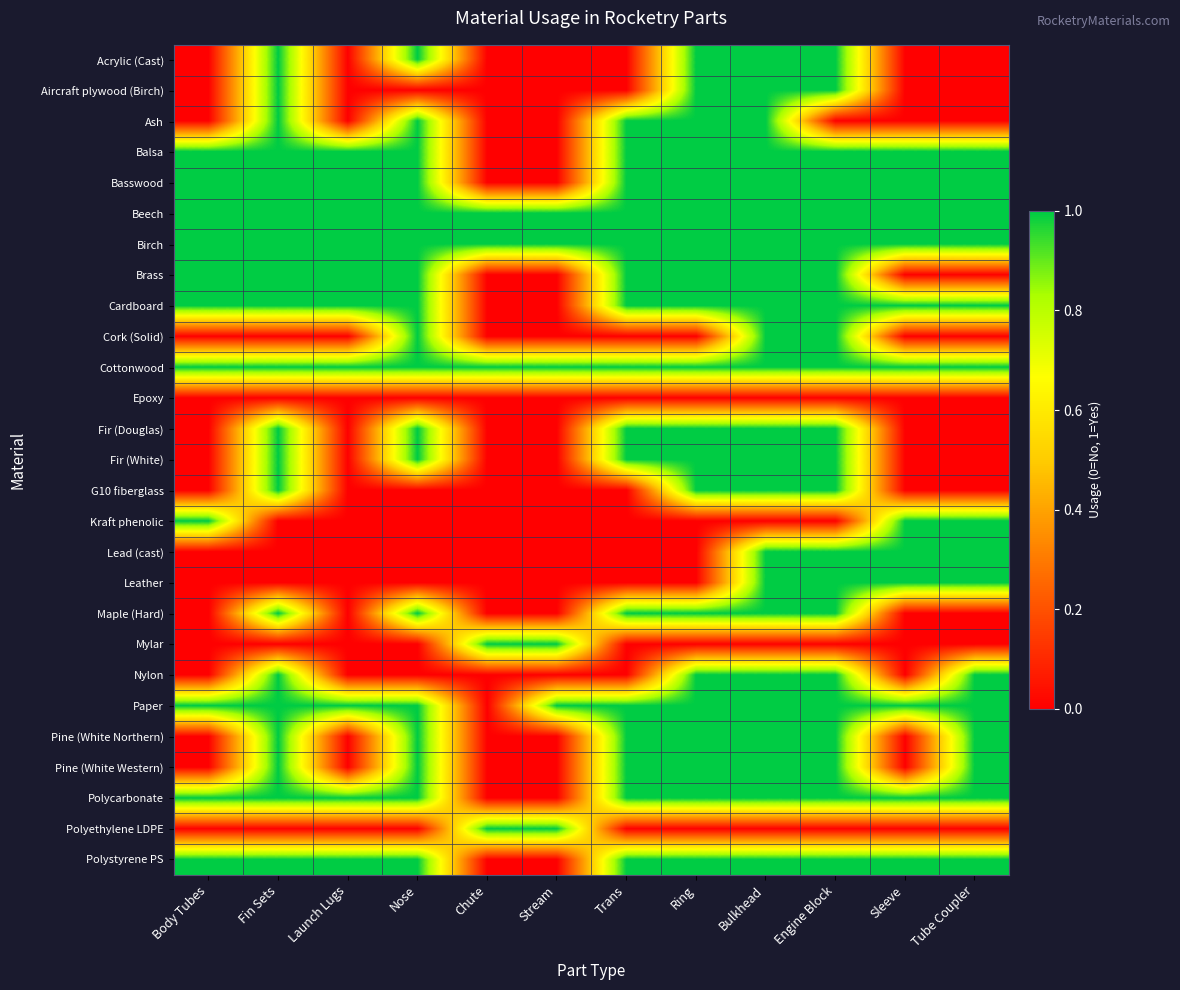

Reading right to left, extract all data points from this chart.

Acrylic (Cast): Tube Coupler=0	Sleeve=0	Engine Block=1	Bulkhead=1	Ring=1	Trans=0	Stream=0	Chute=0	Nose=1	Launch Lugs=0	Fin Sets=1	Body Tubes=0
Aircraft plywood (Birch): Tube Coupler=0	Sleeve=0	Engine Block=1	Bulkhead=1	Ring=1	Trans=0	Stream=0	Chute=0	Nose=0	Launch Lugs=0	Fin Sets=1	Body Tubes=0
Ash: Tube Coupler=0	Sleeve=0	Engine Block=0	Bulkhead=1	Ring=1	Trans=1	Stream=0	Chute=0	Nose=1	Launch Lugs=0	Fin Sets=1	Body Tubes=0
Balsa: Tube Coupler=1	Sleeve=1	Engine Block=1	Bulkhead=1	Ring=1	Trans=1	Stream=0	Chute=0	Nose=1	Launch Lugs=1	Fin Sets=1	Body Tubes=1
Basswood: Tube Coupler=1	Sleeve=1	Engine Block=1	Bulkhead=1	Ring=1	Trans=1	Stream=0	Chute=0	Nose=1	Launch Lugs=1	Fin Sets=1	Body Tubes=1
Beech: Tube Coupler=1	Sleeve=1	Engine Block=1	Bulkhead=1	Ring=1	Trans=1	Stream=1	Chute=1	Nose=1	Launch Lugs=1	Fin Sets=1	Body Tubes=1
Birch: Tube Coupler=1	Sleeve=1	Engine Block=1	Bulkhead=1	Ring=1	Trans=1	Stream=1	Chute=1	Nose=1	Launch Lugs=1	Fin Sets=1	Body Tubes=1
Brass: Tube Coupler=0	Sleeve=0	Engine Block=1	Bulkhead=1	Ring=1	Trans=1	Stream=0	Chute=0	Nose=1	Launch Lugs=1	Fin Sets=1	Body Tubes=1
Cardboard: Tube Coupler=1	Sleeve=1	Engine Block=1	Bulkhead=1	Ring=1	Trans=1	Stream=0	Chute=0	Nose=1	Launch Lugs=1	Fin Sets=1	Body Tubes=1
Cork (Solid): Tube Coupler=0	Sleeve=0	Engine Block=1	Bulkhead=1	Ring=0	Trans=0	Stream=0	Chute=0	Nose=1	Launch Lugs=0	Fin Sets=0	Body Tubes=0
Cottonwood: Tube Coupler=1	Sleeve=1	Engine Block=1	Bulkhead=1	Ring=1	Trans=1	Stream=1	Chute=1	Nose=1	Launch Lugs=1	Fin Sets=1	Body Tubes=1
Epoxy: Tube Coupler=0	Sleeve=0	Engine Block=0	Bulkhead=0	Ring=0	Trans=0	Stream=0	Chute=0	Nose=0	Launch Lugs=0	Fin Sets=0	Body Tubes=0
Fir (Douglas): Tube Coupler=0	Sleeve=0	Engine Block=1	Bulkhead=1	Ring=1	Trans=1	Stream=0	Chute=0	Nose=1	Launch Lugs=0	Fin Sets=1	Body Tubes=0
Fir (White): Tube Coupler=0	Sleeve=0	Engine Block=1	Bulkhead=1	Ring=1	Trans=1	Stream=0	Chute=0	Nose=1	Launch Lugs=0	Fin Sets=1	Body Tubes=0
G10 fiberglass: Tube Coupler=0	Sleeve=0	Engine Block=1	Bulkhead=1	Ring=1	Trans=0	Stream=0	Chute=0	Nose=0	Launch Lugs=0	Fin Sets=1	Body Tubes=0
Kraft phenolic: Tube Coupler=1	Sleeve=1	Engine Block=0	Bulkhead=0	Ring=0	Trans=0	Stream=0	Chute=0	Nose=0	Launch Lugs=0	Fin Sets=0	Body Tubes=1
Lead (cast): Tube Coupler=1	Sleeve=1	Engine Block=1	Bulkhead=1	Ring=0	Trans=0	Stream=0	Chute=0	Nose=0	Launch Lugs=0	Fin Sets=0	Body Tubes=0
Leather: Tube Coupler=1	Sleeve=1	Engine Block=1	Bulkhead=1	Ring=0	Trans=0	Stream=0	Chute=0	Nose=0	Launch Lugs=0	Fin Sets=0	Body Tubes=0
Maple (Hard): Tube Coupler=0	Sleeve=0	Engine Block=1	Bulkhead=1	Ring=1	Trans=1	Stream=0	Chute=0	Nose=1	Launch Lugs=0	Fin Sets=1	Body Tubes=0
Mylar: Tube Coupler=0	Sleeve=0	Engine Block=0	Bulkhead=0	Ring=0	Trans=0	Stream=1	Chute=1	Nose=0	Launch Lugs=0	Fin Sets=0	Body Tubes=0
Nylon: Tube Coupler=1	Sleeve=0	Engine Block=1	Bulkhead=1	Ring=1	Trans=0	Stream=0	Chute=0	Nose=0	Launch Lugs=0	Fin Sets=1	Body Tubes=0
Paper: Tube Coupler=1	Sleeve=1	Engine Block=1	Bulkhead=1	Ring=1	Trans=1	Stream=1	Chute=0	Nose=1	Launch Lugs=1	Fin Sets=1	Body Tubes=1
Pine (White Northern): Tube Coupler=1	Sleeve=0	Engine Block=1	Bulkhead=1	Ring=1	Trans=1	Stream=0	Chute=0	Nose=1	Launch Lugs=0	Fin Sets=1	Body Tubes=0
Pine (White Western): Tube Coupler=1	Sleeve=0	Engine Block=1	Bulkhead=1	Ring=1	Trans=1	Stream=0	Chute=0	Nose=1	Launch Lugs=0	Fin Sets=1	Body Tubes=0
Polycarbonate: Tube Coupler=1	Sleeve=1	Engine Block=1	Bulkhead=1	Ring=1	Trans=1	Stream=0	Chute=0	Nose=1	Launch Lugs=1	Fin Sets=1	Body Tubes=1
Polyethylene LDPE: Tube Coupler=0	Sleeve=0	Engine Block=0	Bulkhead=0	Ring=0	Trans=0	Stream=1	Chute=1	Nose=0	Launch Lugs=0	Fin Sets=0	Body Tubes=0
Polystyrene PS: Tube Coupler=1	Sleeve=1	Engine Block=1	Bulkhead=1	Ring=1	Trans=1	Stream=0	Chute=0	Nose=1	Launch Lugs=1	Fin Sets=1	Body Tubes=1